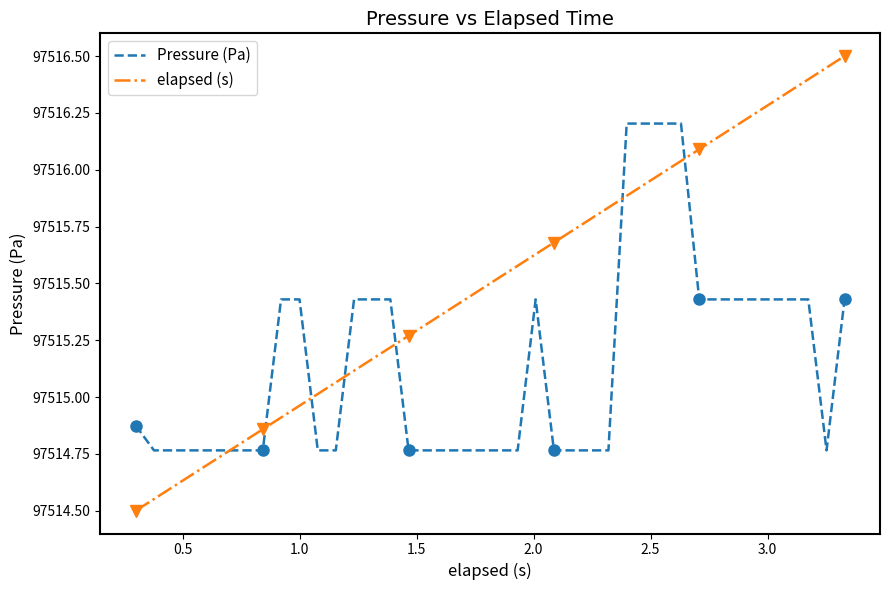

The elapsed (s) series shows 139924.0 at 26. True or false?

False